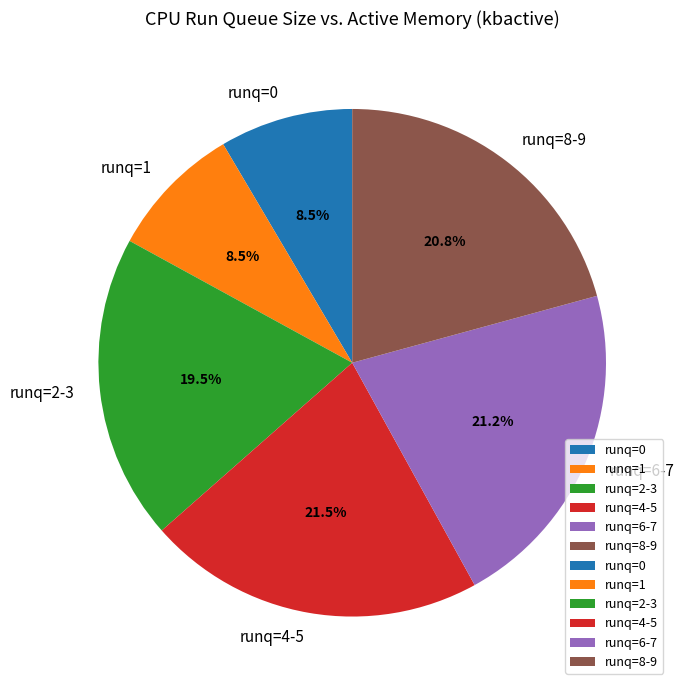

Between runq=4-5 and runq=2-3, which is larger?

runq=4-5